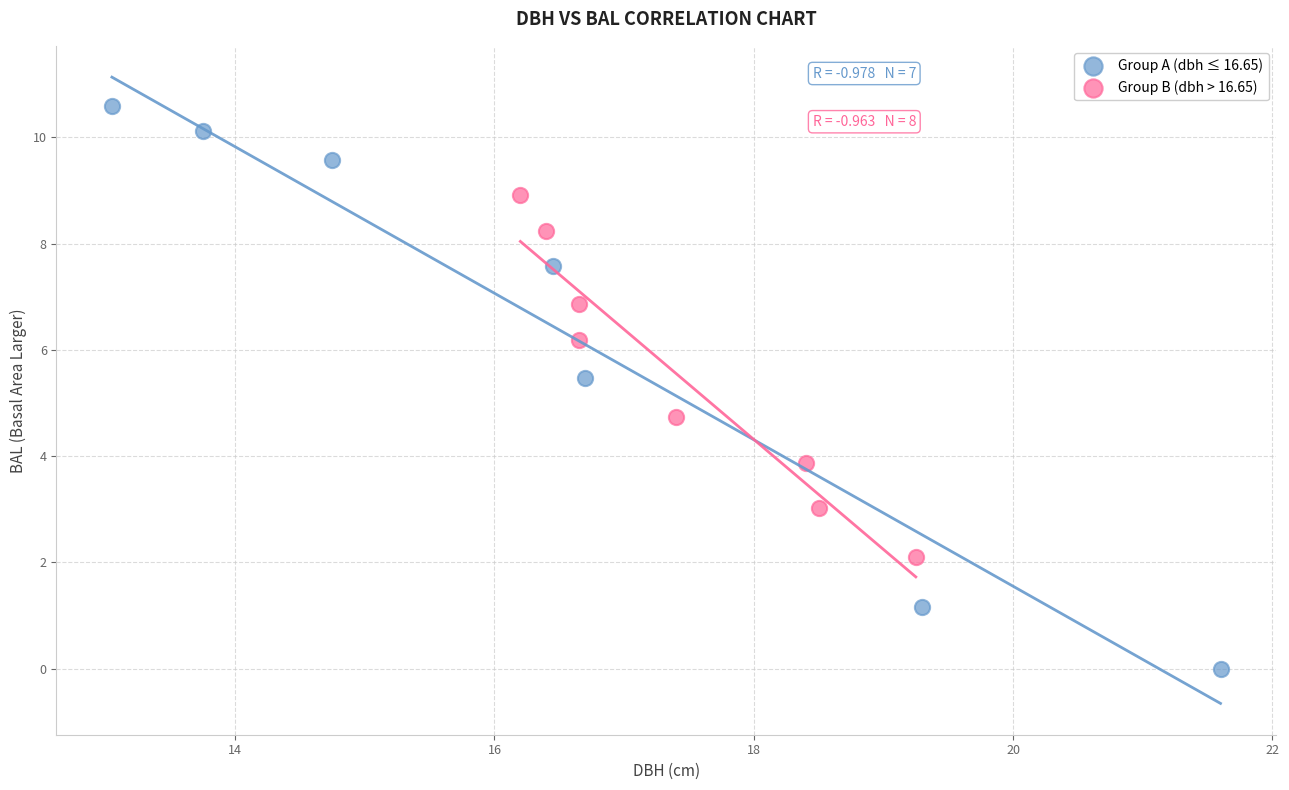

Which series has the widest spread of Y values?

Group A (dbh ≤ 16.65)